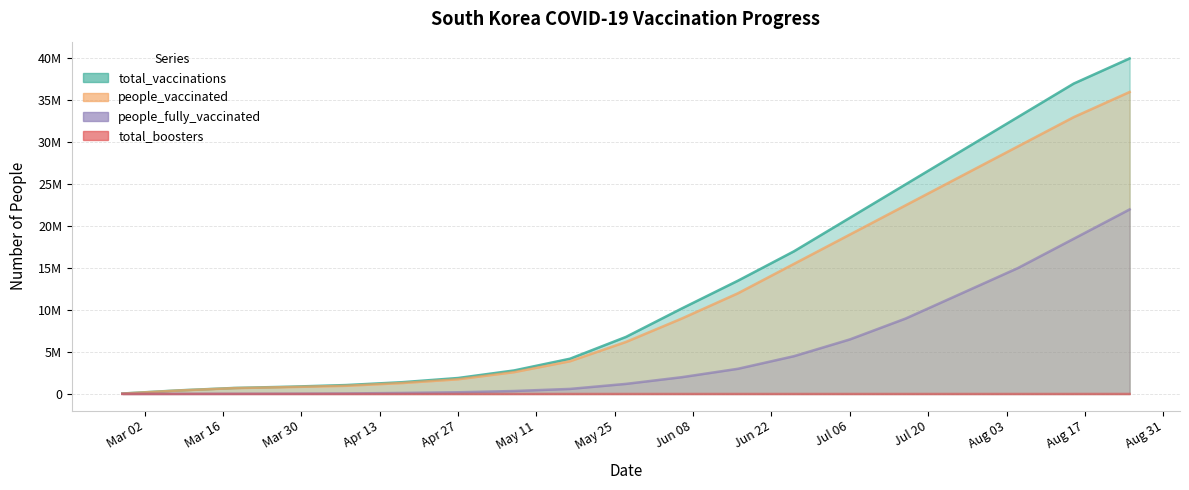

List the labels in order of people_vaccinated value, smallest first.

2021-02-26, 2021-03-08, 2021-03-18, 2021-03-28, 2021-04-07, 2021-04-17, 2021-04-27, 2021-05-07, 2021-05-17, 2021-05-27, 2021-06-06, 2021-06-16, 2021-06-26, 2021-07-06, 2021-07-16, 2021-07-26, 2021-08-05, 2021-08-15, 2021-08-25